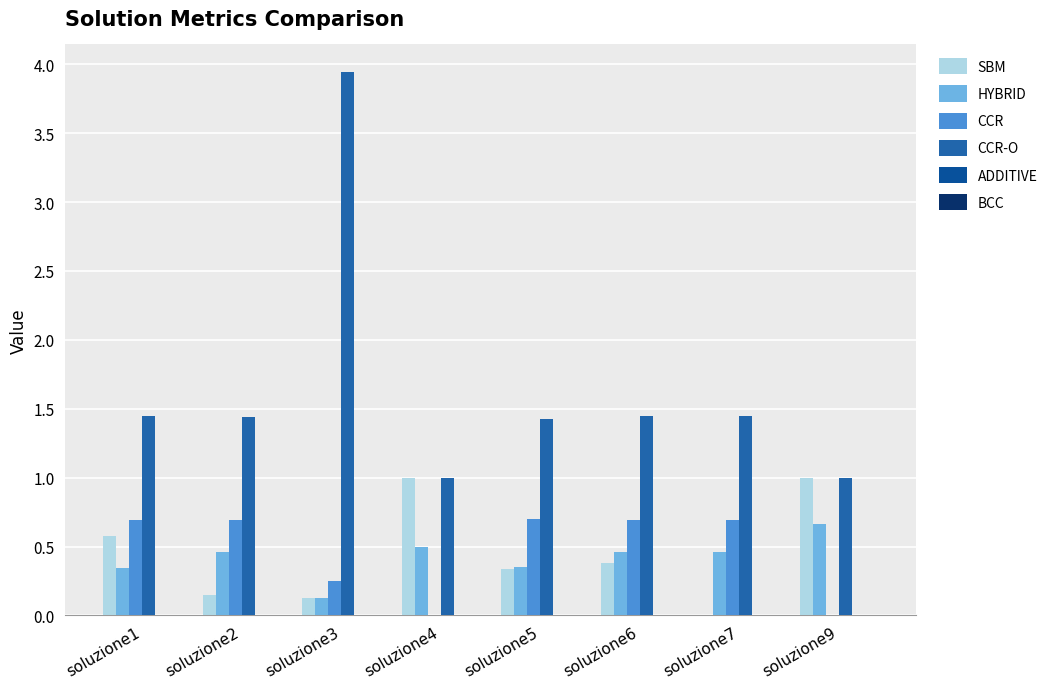

Which series has the largest range (max minus min)?

CCR-O